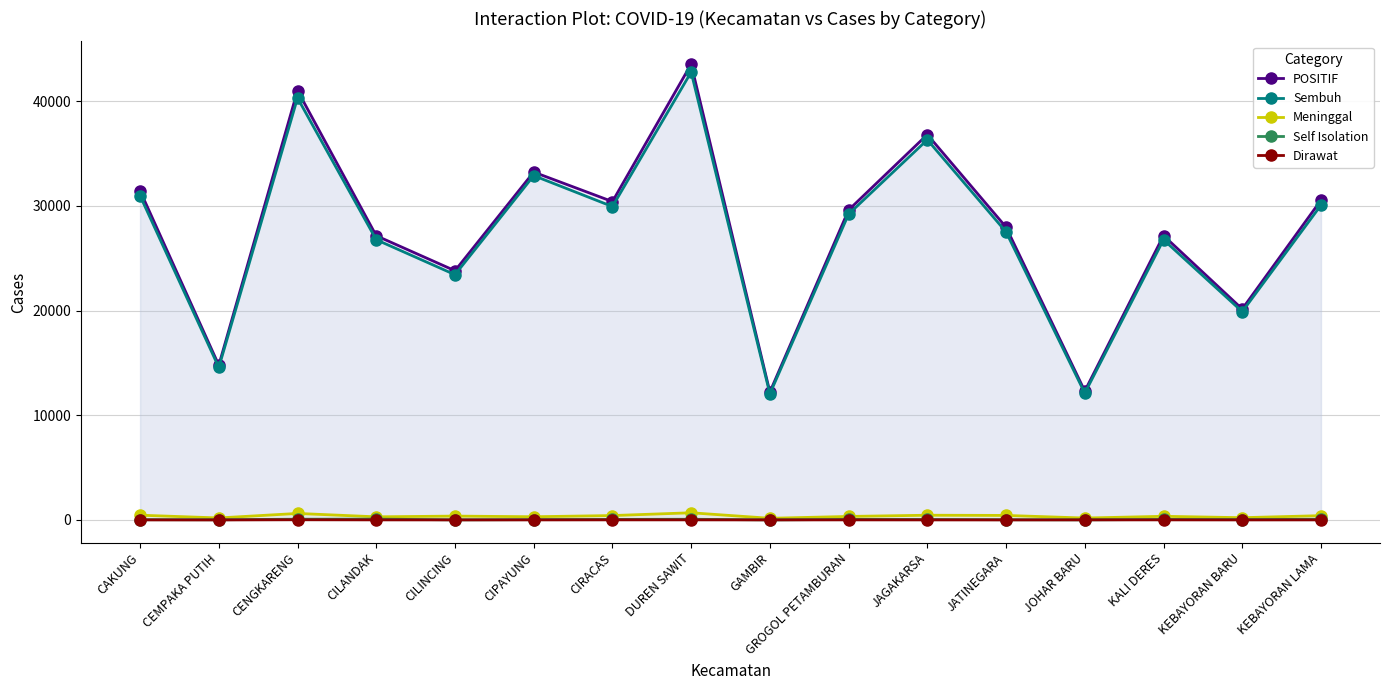

What is the label of the 7th point from the left?

CIRACAS